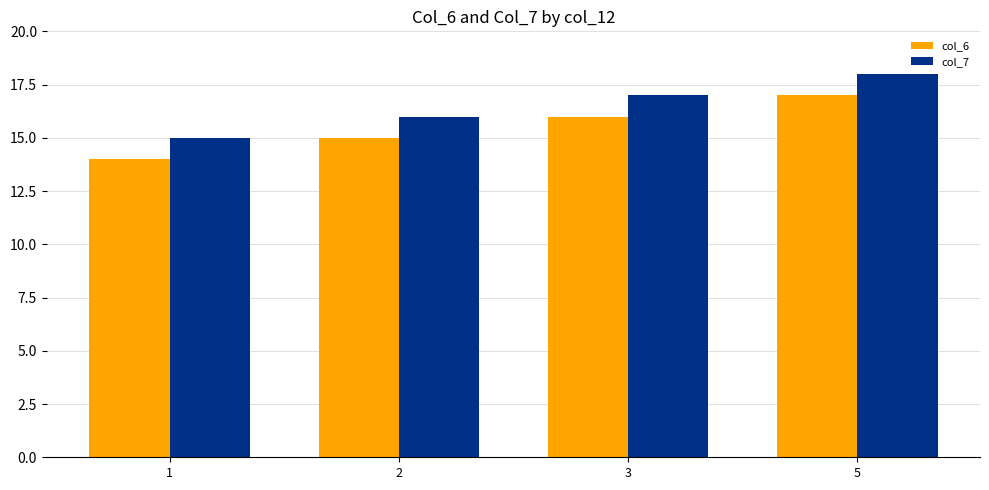

What is the approximate value of col_6 at 3?

16